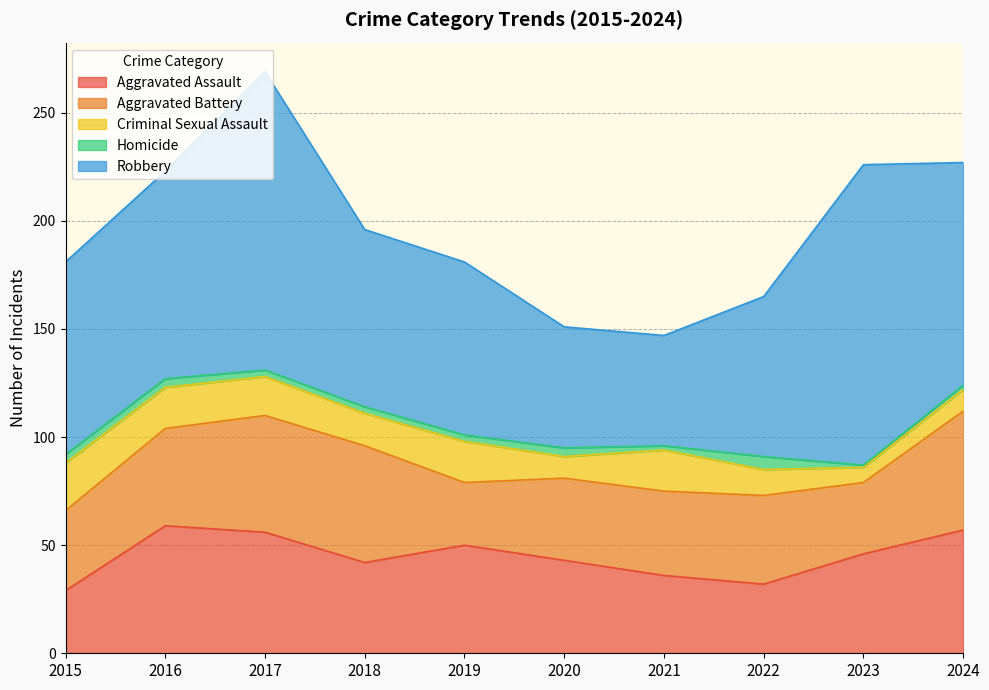

In Robbery, how many points are lower than both neighbors (excluding endpoints)?

1